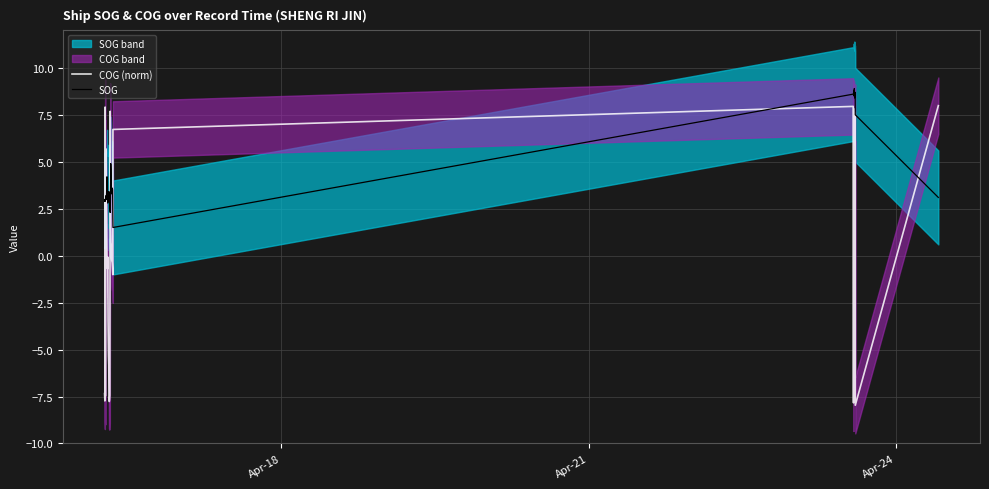

What is the average value of the SOG series?

4.3